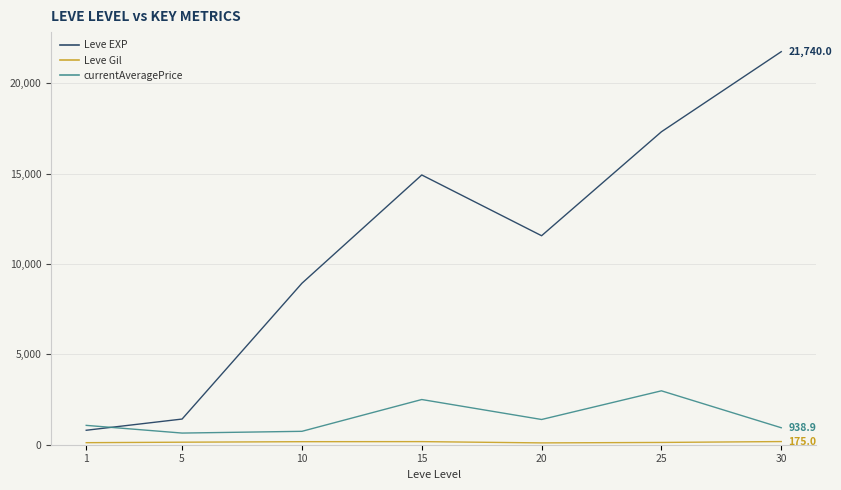

What is the spread (max minus min) of values at 1?

957.6